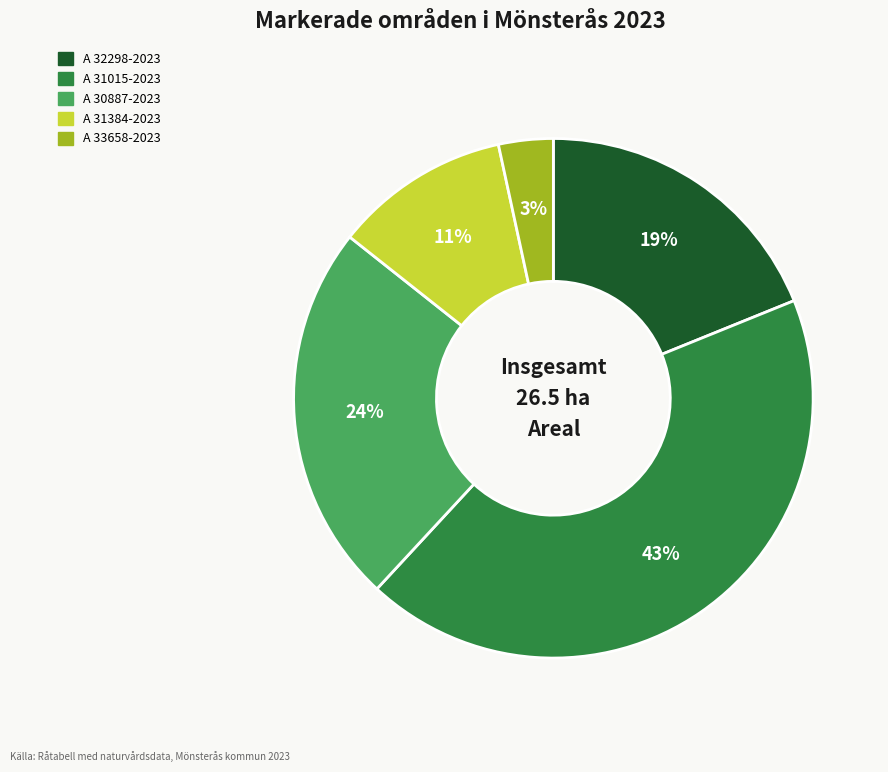

Rank the categories by value from highest to lowest.

A 31015-2023, A 30887-2023, A 32298-2023, A 31384-2023, A 33658-2023